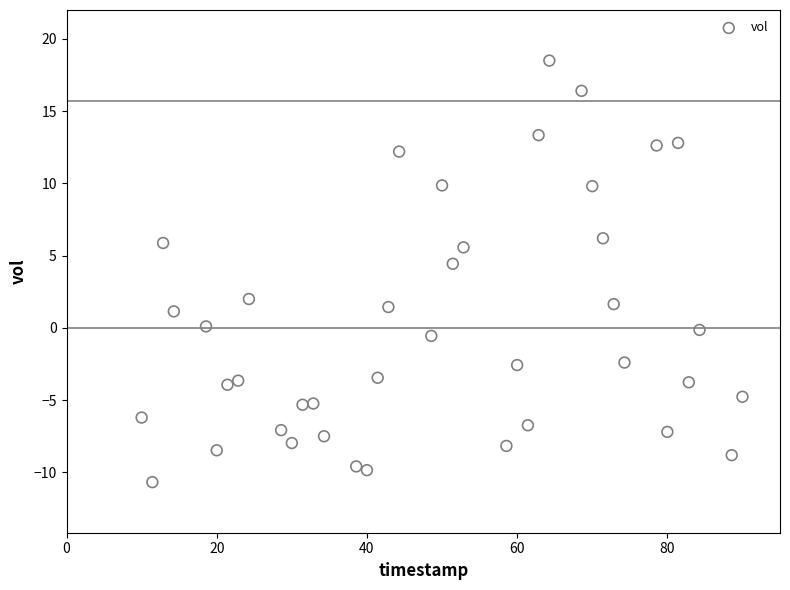

What is the range of Y values (max minus min)?

29.2